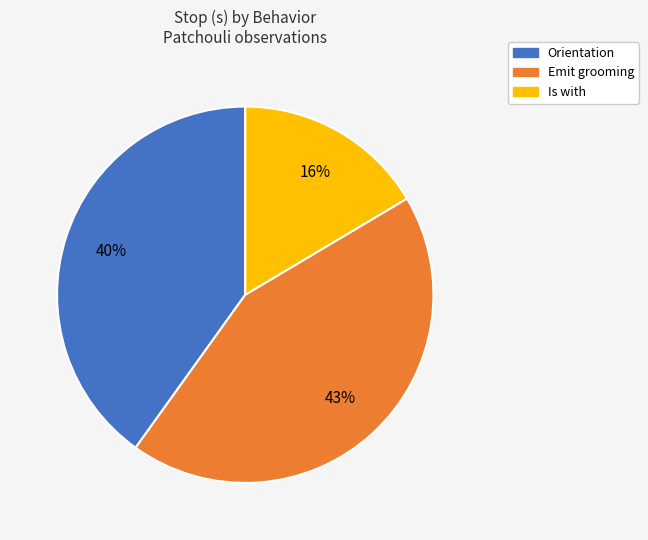

How many segments does this pie chart have?

3